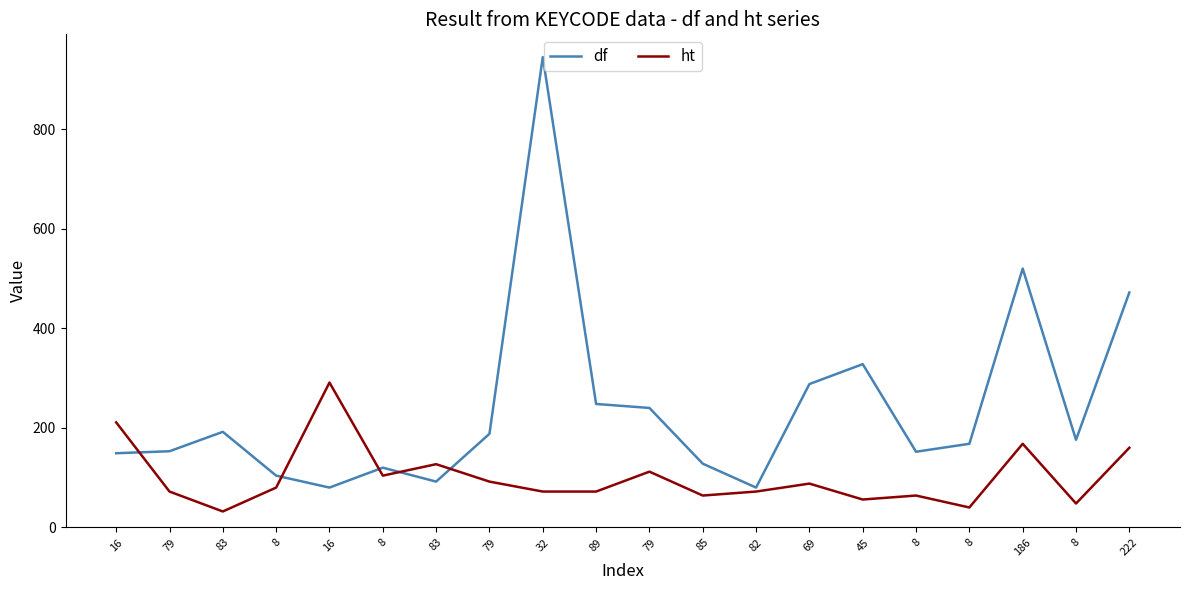

How many lines are shown in the chart?

2